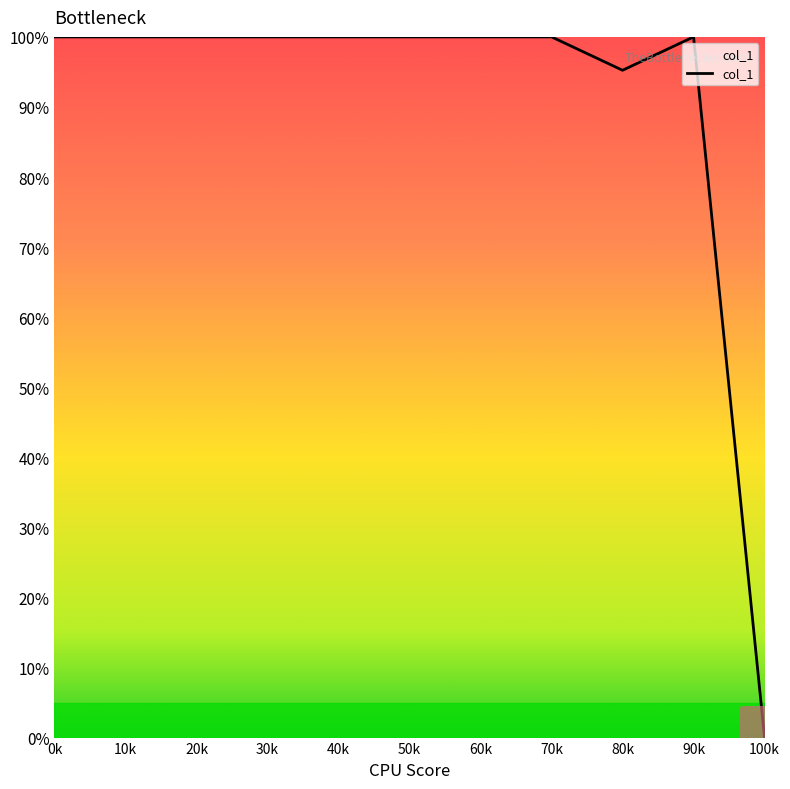

What is the approximate value at 20k?

100.0